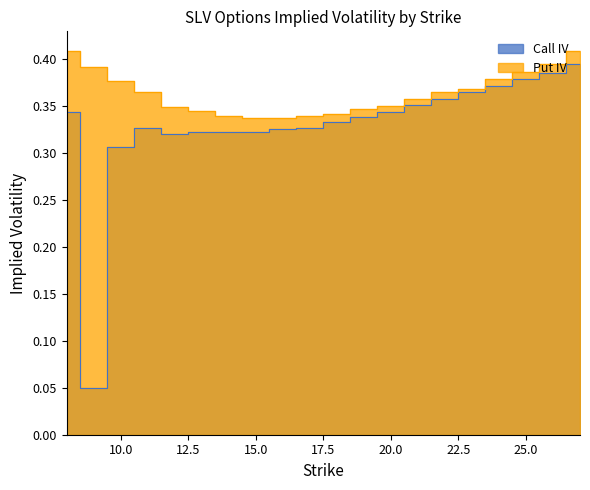

List the labels in order of Put IV value, smallest first.

16, 15, 17, 14, 18, 13, 19, 12, 20, 21, 11, 22, 23, 10, 24, 25, 9, 26, 8, 27